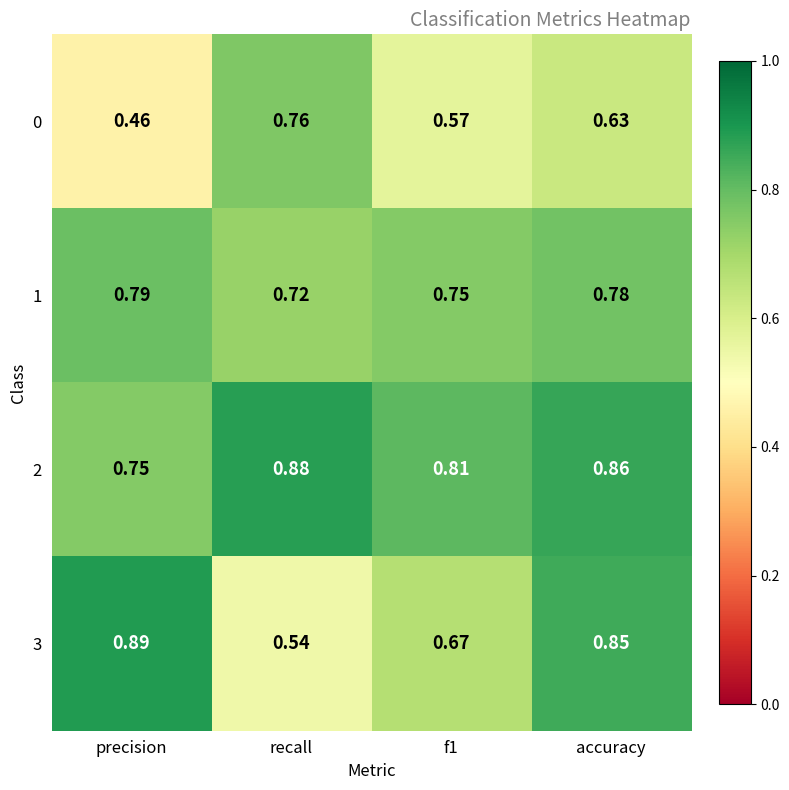

Count the number of categories in the chart.

4